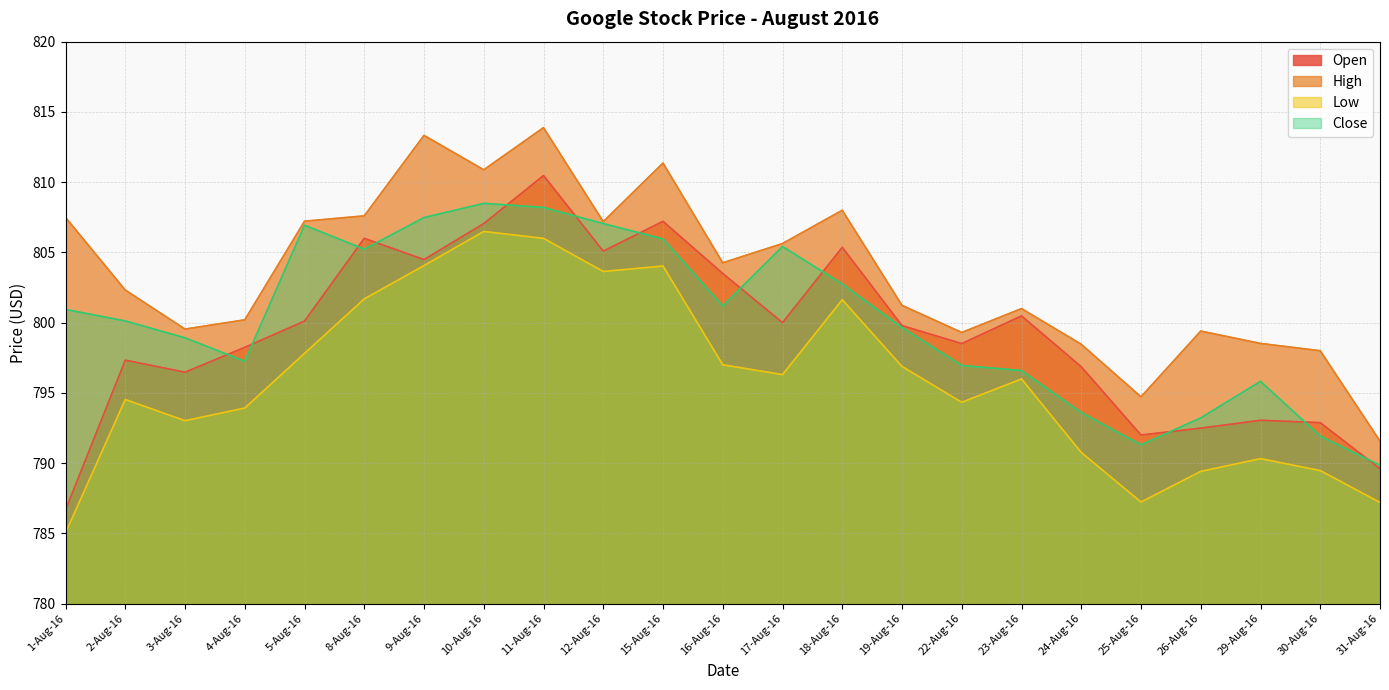

Between 10-Aug-16 and 30-Aug-16, which is larger?

10-Aug-16